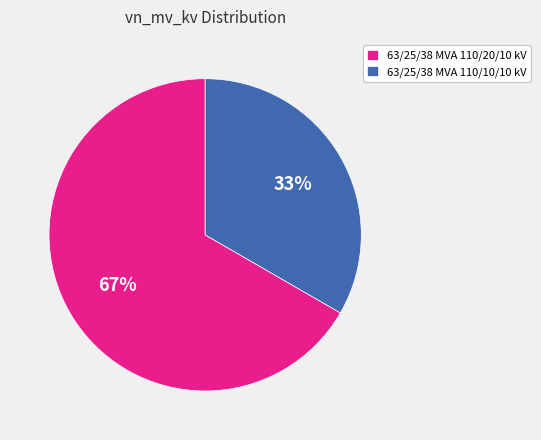

What percentage is the 63/25/38 MVA 110/10/10 kV slice, to the nearest percent?

33%